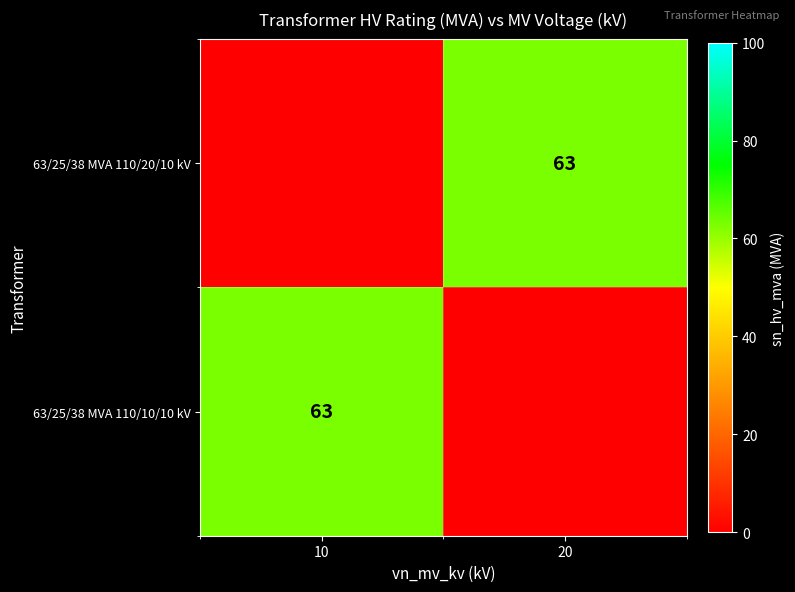

The value of 63/25/38 MVA 110/10/10 kV at 10 is 63. True or false?

True